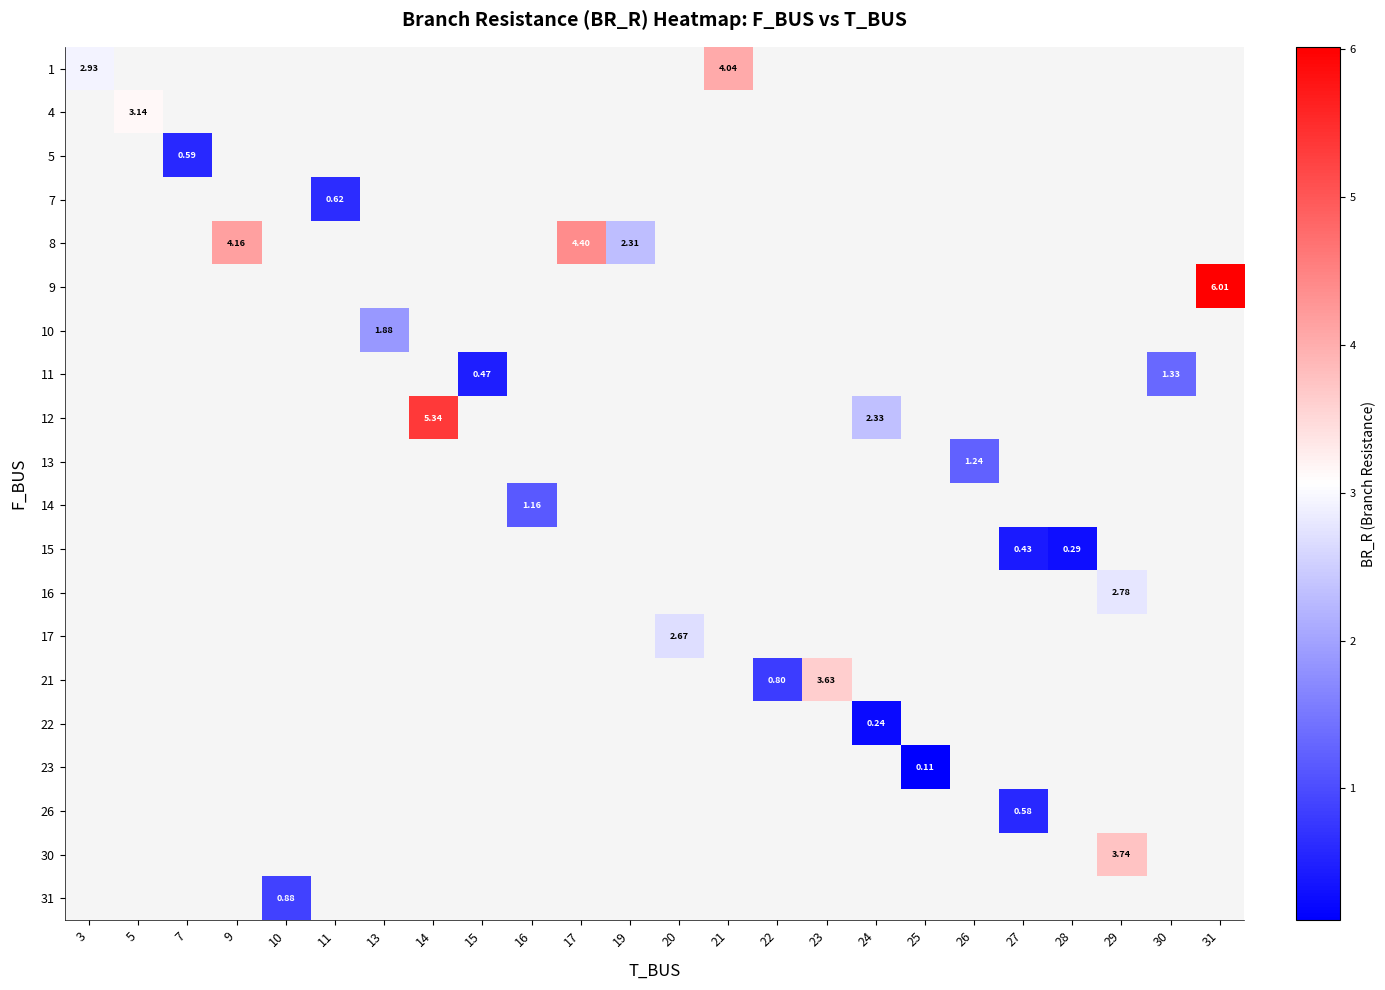

Between 11 and 3, which is larger?

3